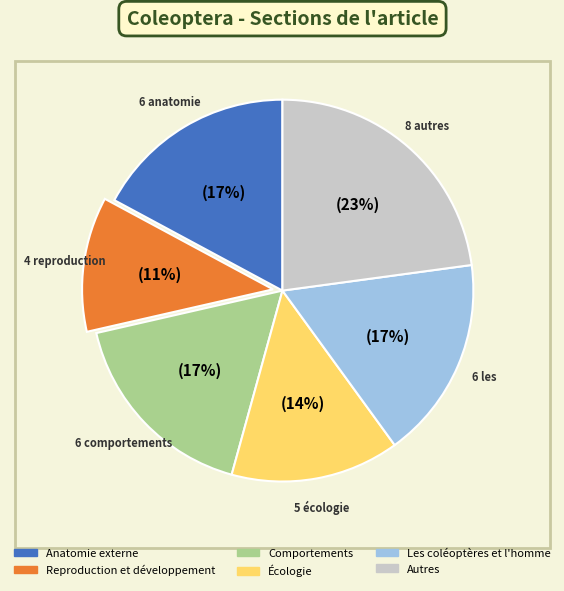

What percentage is the Les coléoptères et l'homme slice, to the nearest percent?

17%